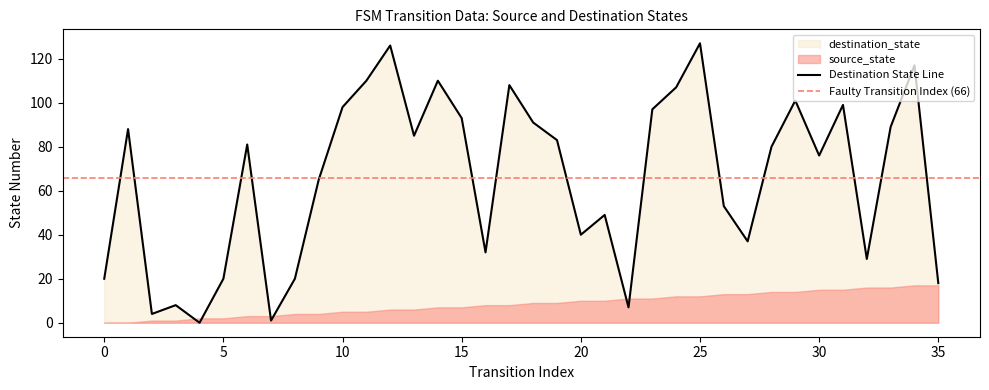

Where is the first local minimum?

2